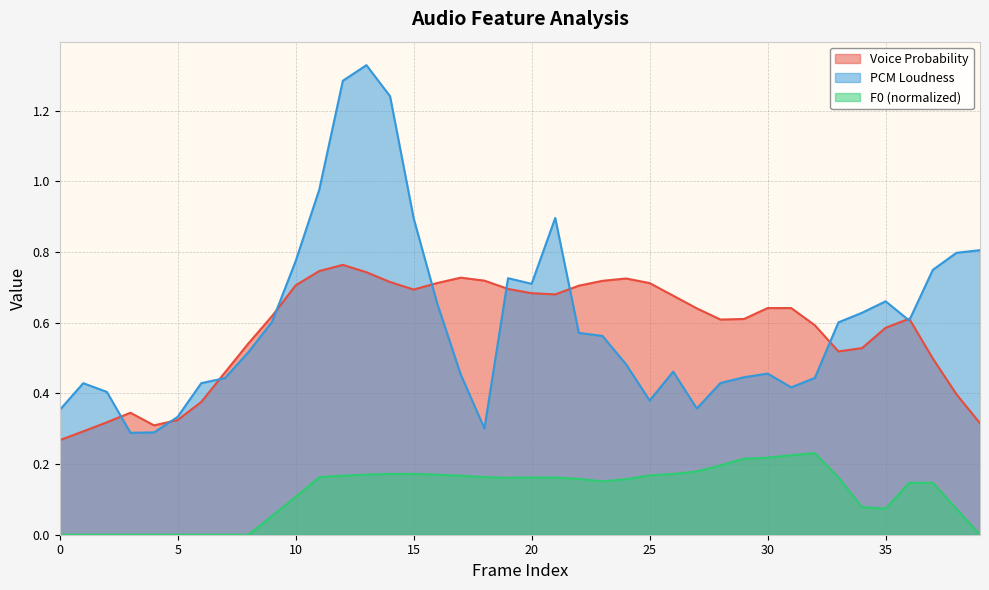

The value of pcm_loudness_sma at 15 is 0.2. True or false?

False